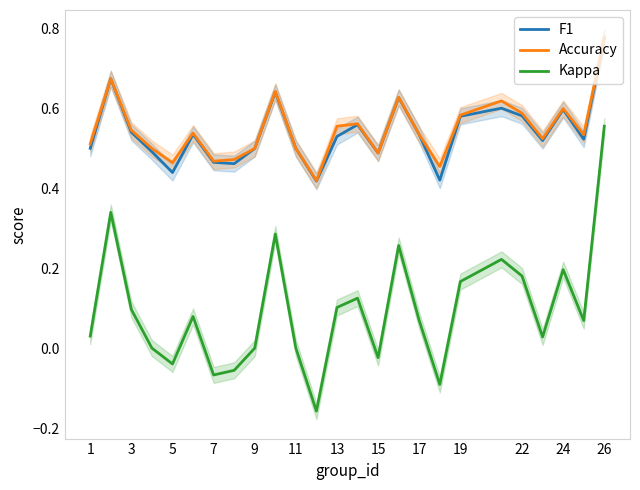

What is the average value of the Accuracy series?

0.5